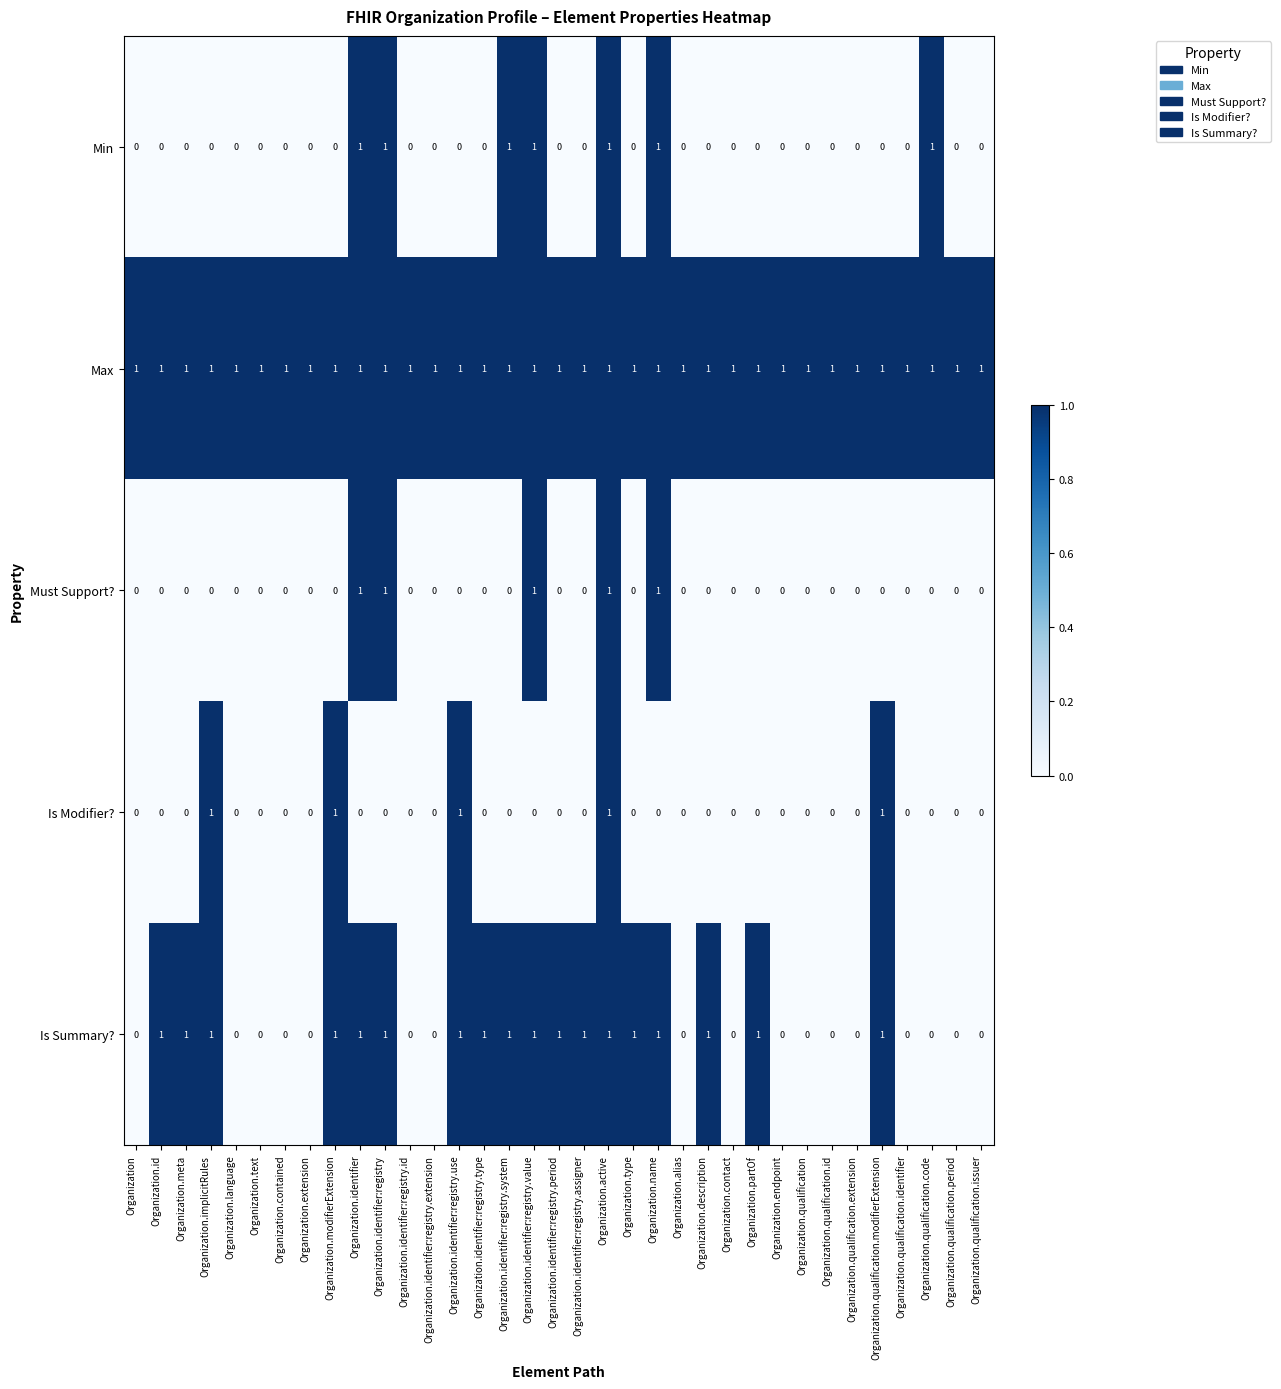

Is the value of Max at Organization.alias greater than the value of Is Summary? at Organization.endpoint?

Yes